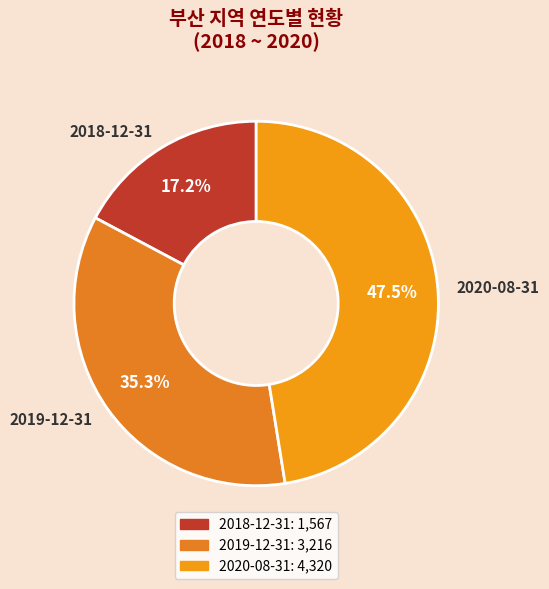

Is the sum of 2018-12-31 and 2020-08-31 greater than half?

Yes